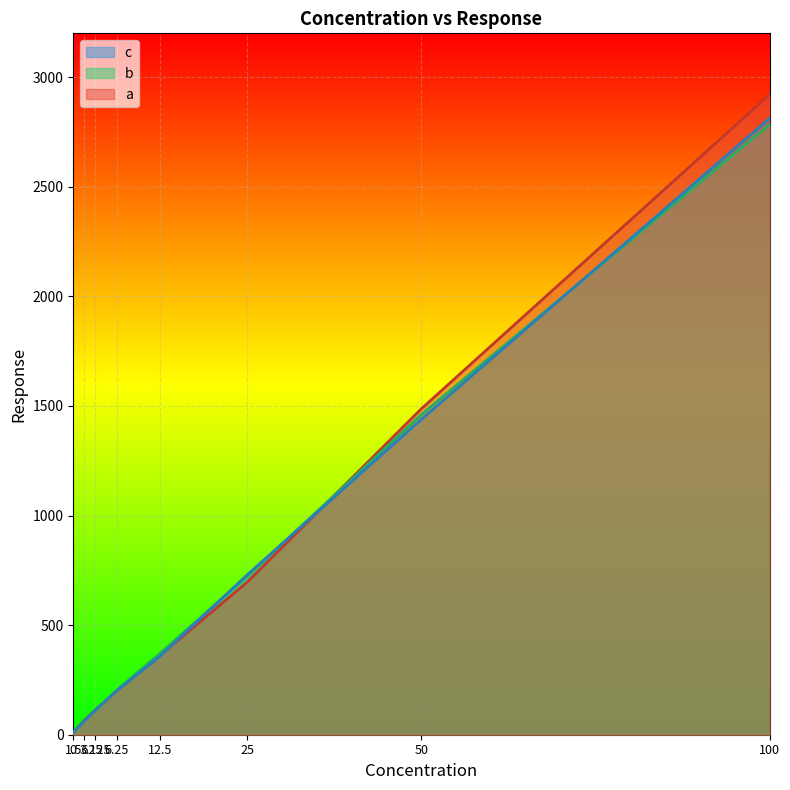

True or false: b line and a line intersect in this chart.

True